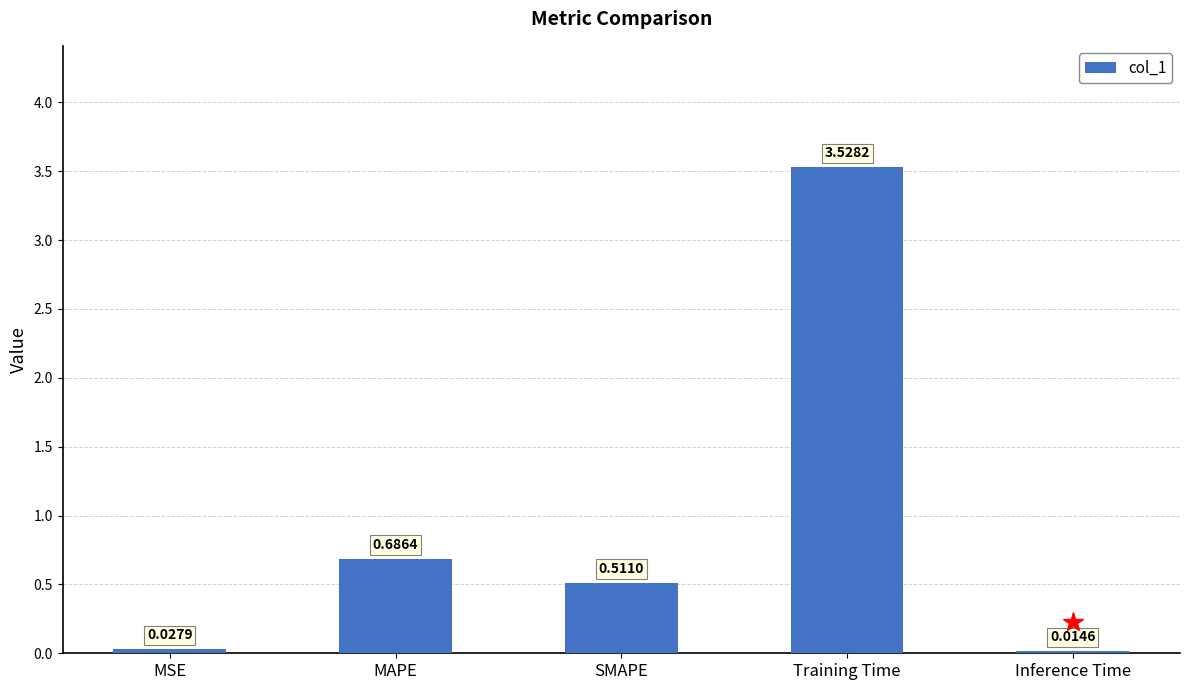

Which has a higher value, MAPE or Training Time?

Training Time